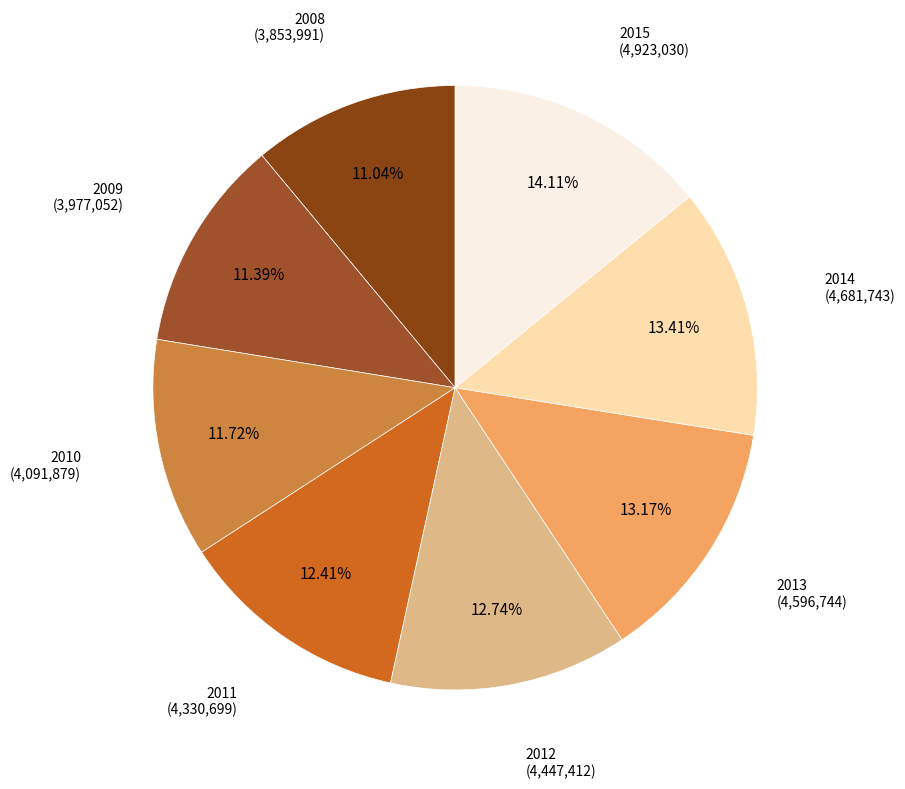

Combined, what portion of the pie is 2014 and 2012?

26.2%